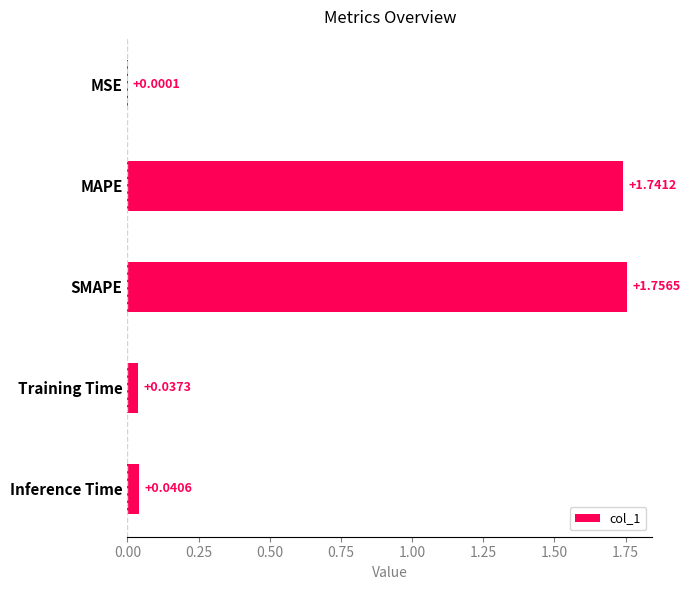

Which label corresponds to the largest value in the chart?

SMAPE